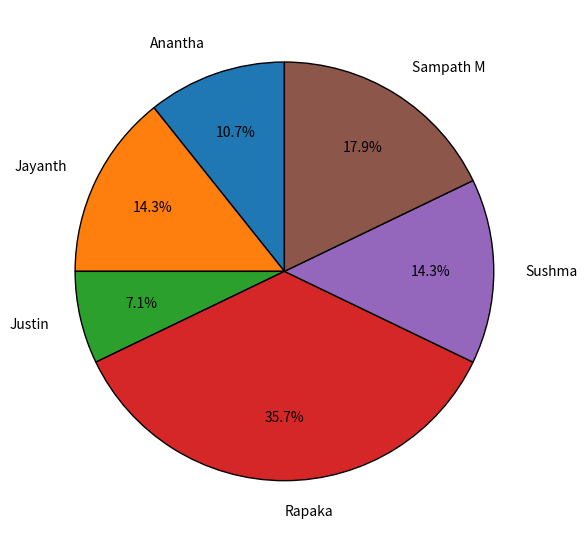

Does Sushma represent more than half of the total?

No